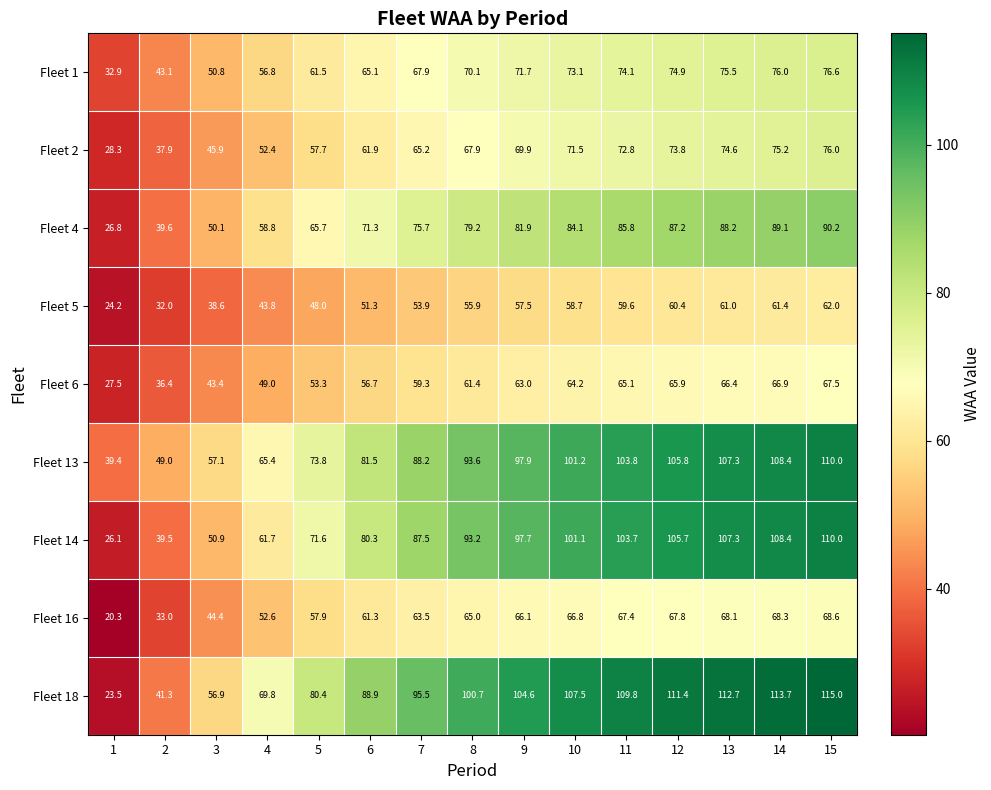

How many series are shown in this chart?

9